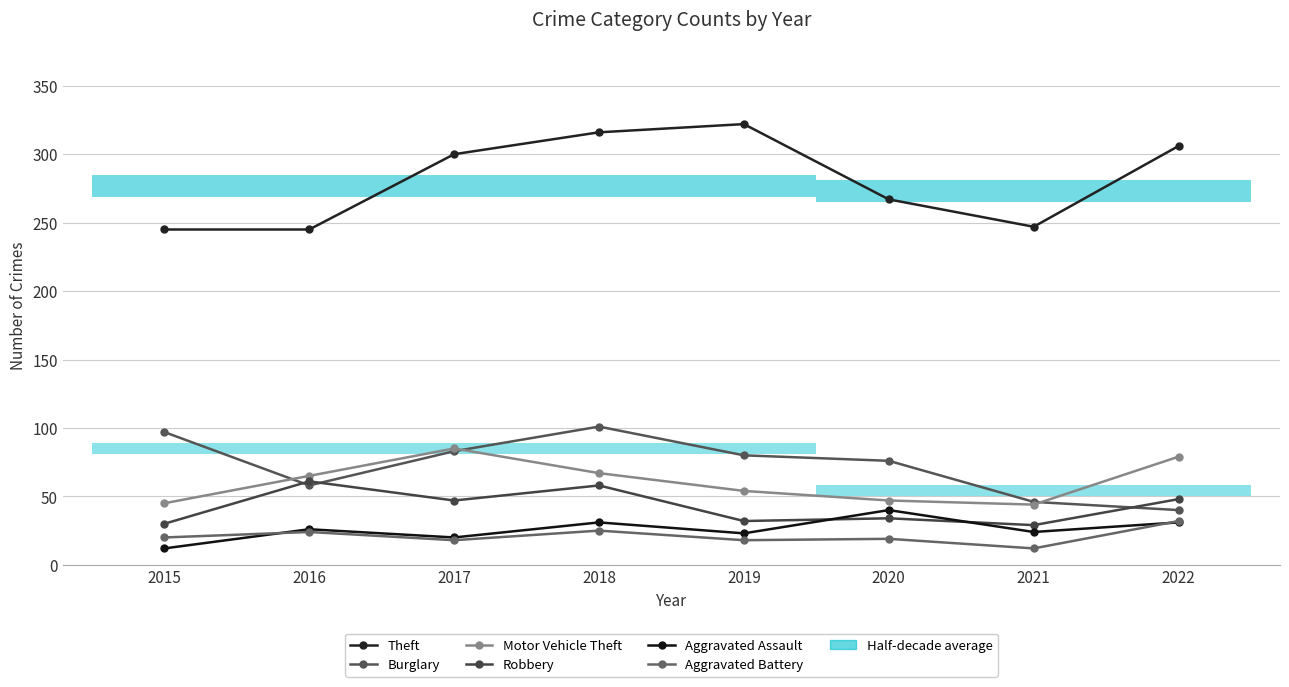

At which category does Theft reach its first local valley?

2021